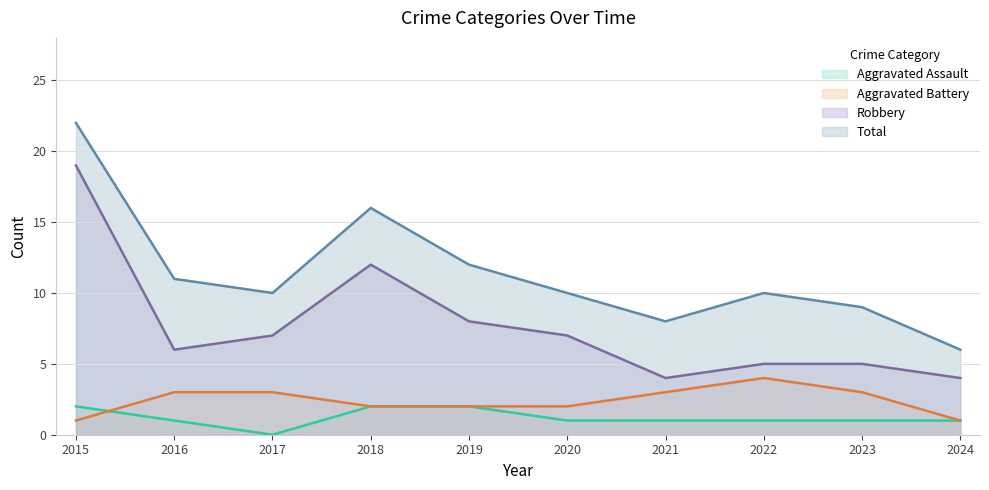

What value does the Aggravated Assault series have at 2020?

1